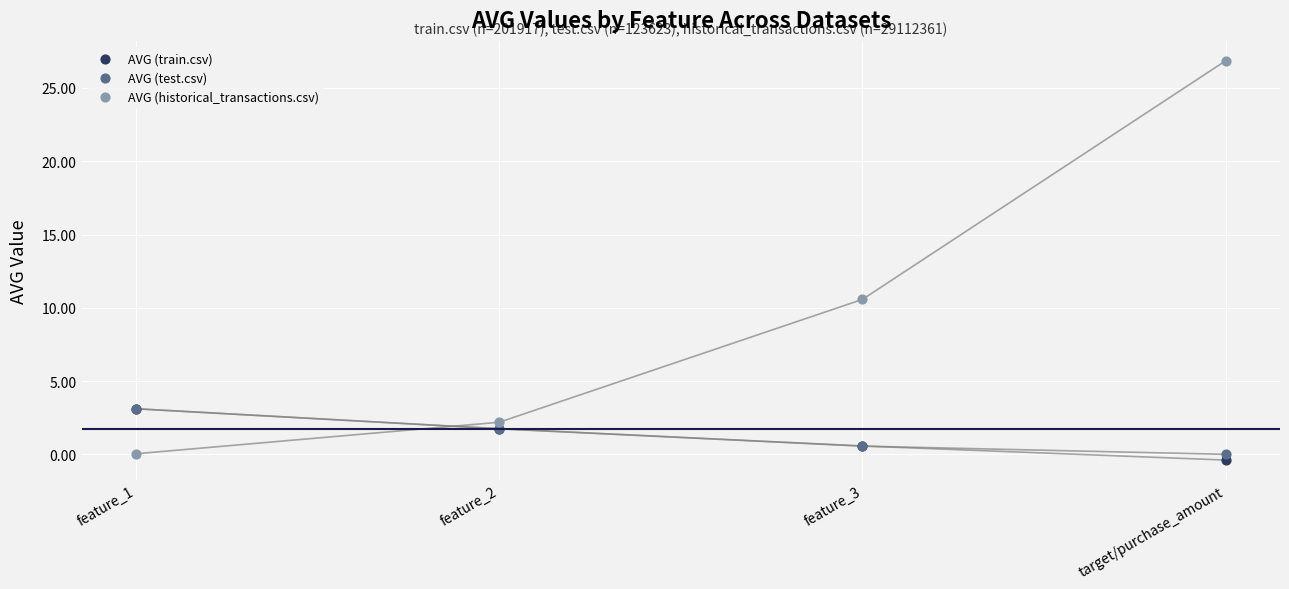

Which series reaches the minimum Y coordinate?

AVG (train.csv)